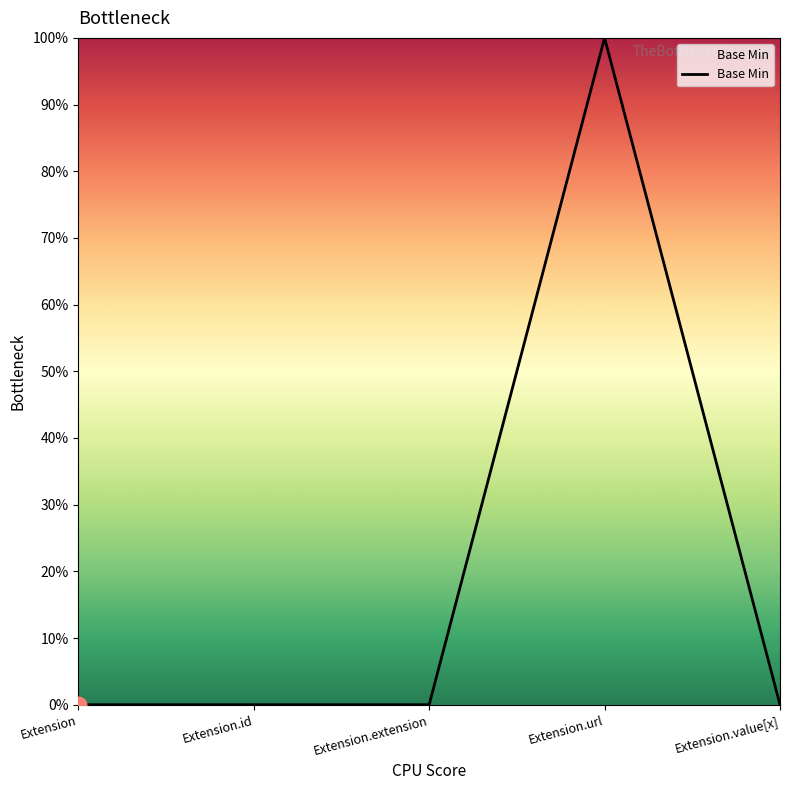

List the labels in order of value, largest first.

Extension.url, Extension, Extension.id, Extension.extension, Extension.value[x]